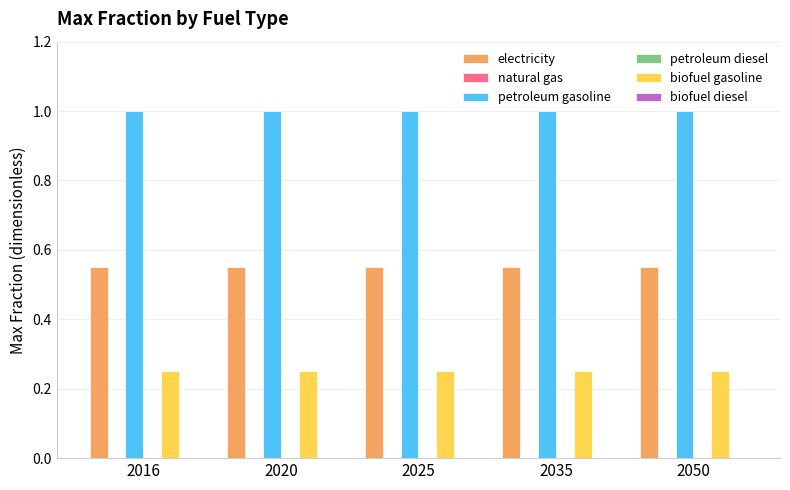

Is it true that electricity equals 0.1 at 2016?

False